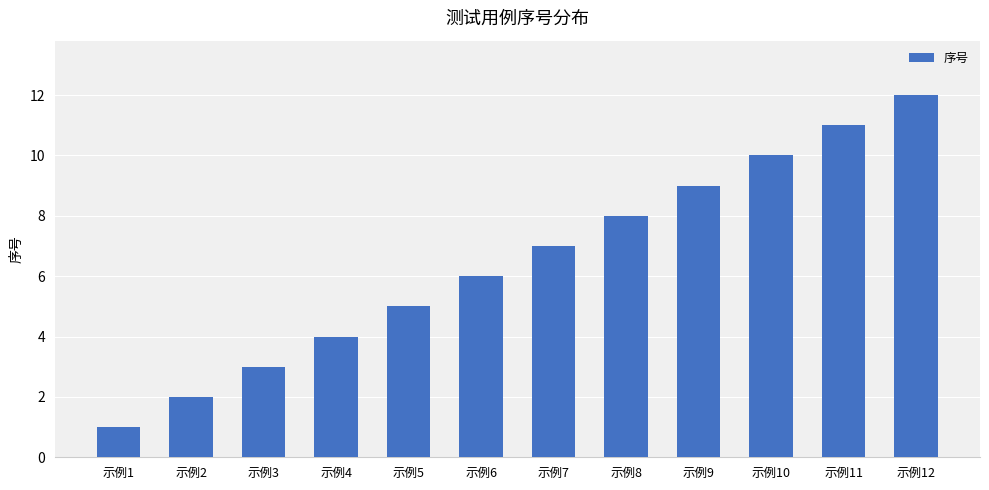

Which has a higher value, 示例7 or 示例12?

示例12